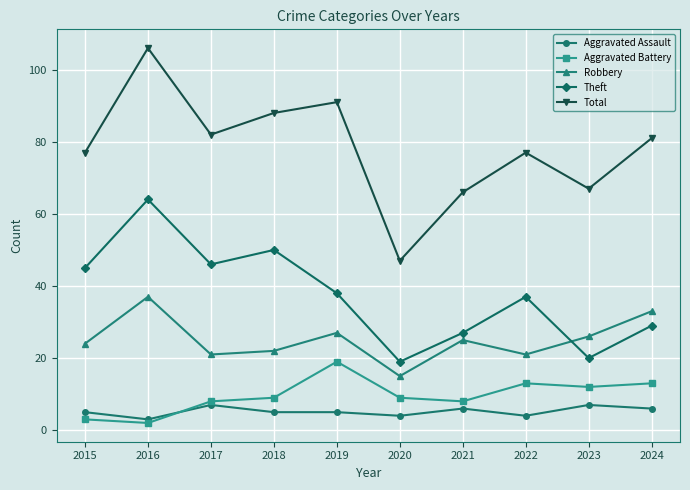

True or false: Total and Aggravated Assault cross at least once.

False